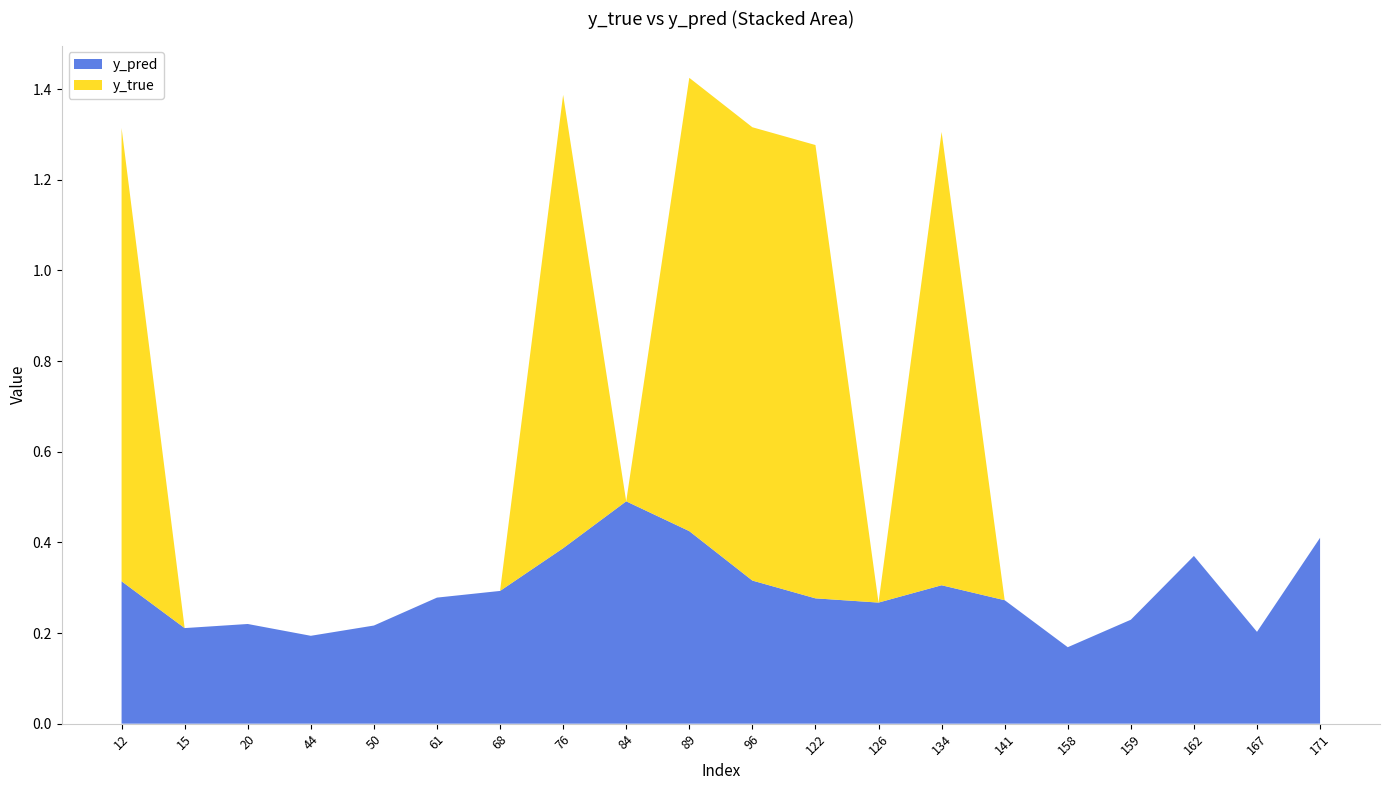

Reading right to left, transcribe all the data shown in this chart.

y_pred: 0.4	0.2	0.4	0.2	0.2	0.3	0.3	0.3	0.3	0.3	0.4	0.5	0.4	0.3	0.3	0.2	0.2	0.2	0.2	0.3
y_true: 0.0	0.0	0.0	0.0	0.0	0.0	1.0	0.0	1.0	1.0	1.0	0.0	1.0	0.0	0.0	0.0	0.0	0.0	0.0	1.0